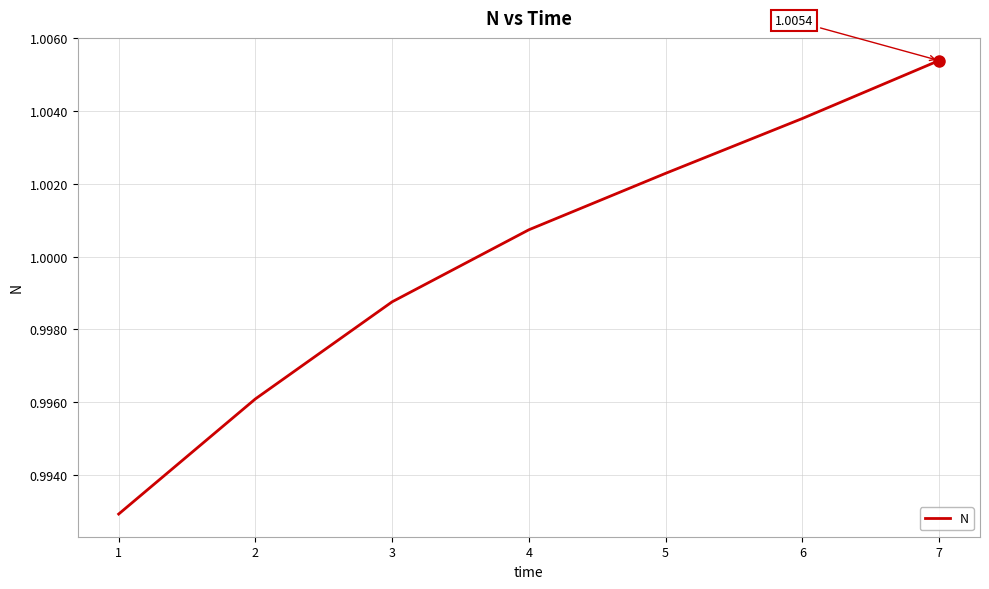

How many lines are shown in the chart?

1